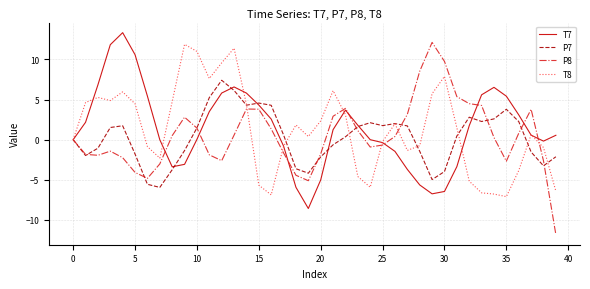

What is the sum of all T8 values?

51.2